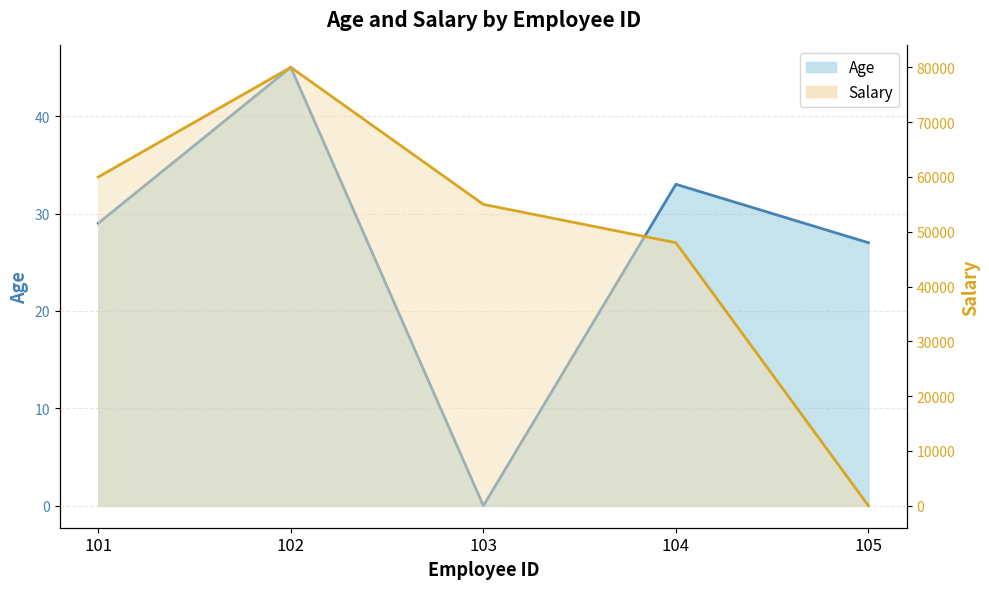

At which label does Age reach its peak?

102